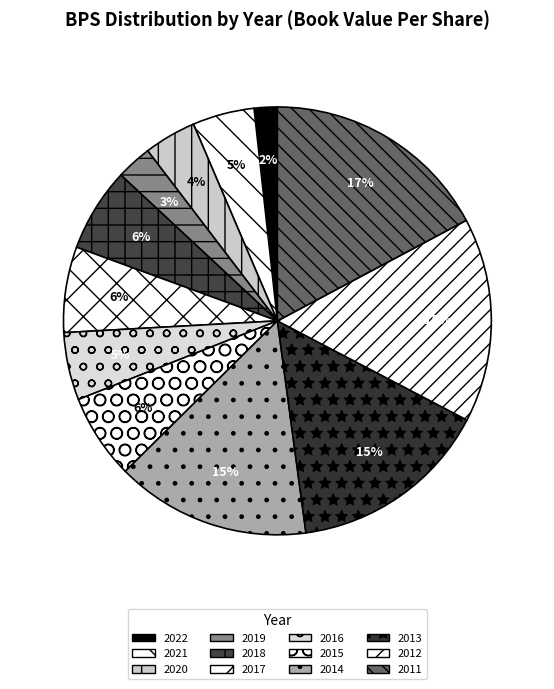

Is it true that 2022 is 1% of the pie?

False